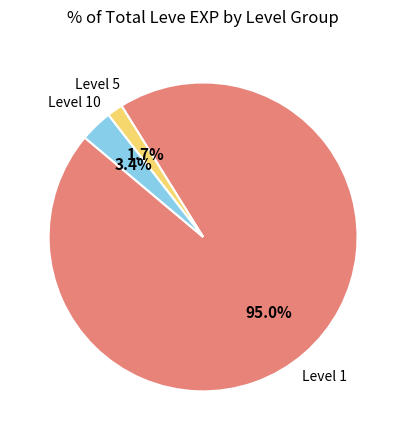

Is there a majority slice in this chart?

Yes